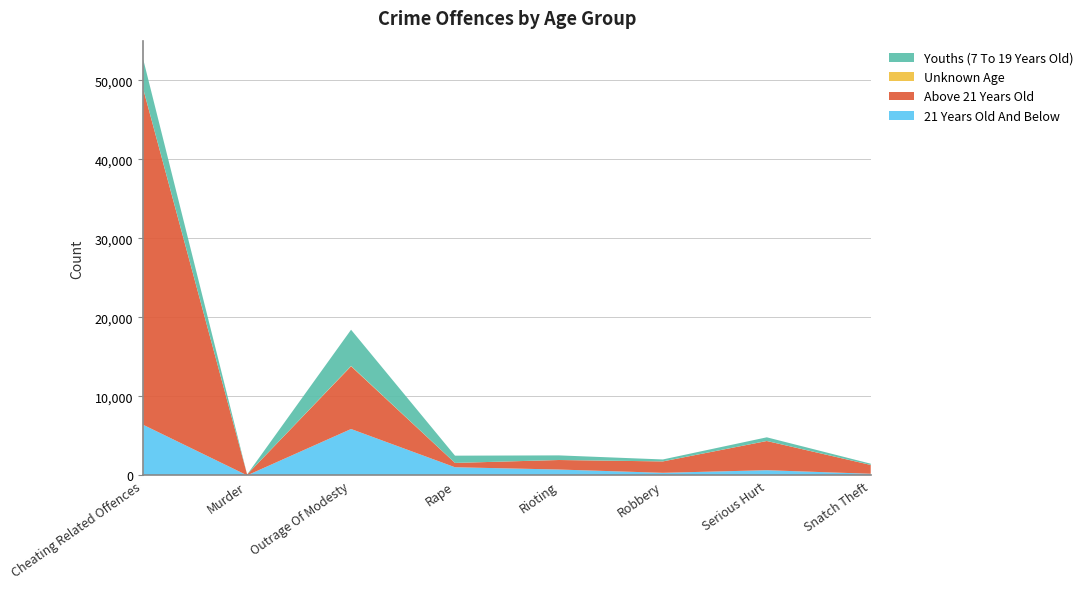

Reading left to right, list all the values displayed in this chart.

21 Years Old And Below: 6407	13	5876	1037	749	334	662	210
Above 21 Years Old: 42491	109	7934	547	1204	1439	3694	1117
Unknown Age: 14	0	44	1	4	4	8	4
Youths (7 To 19 Years Old): 3740	3	4579	918	580	246	460	156